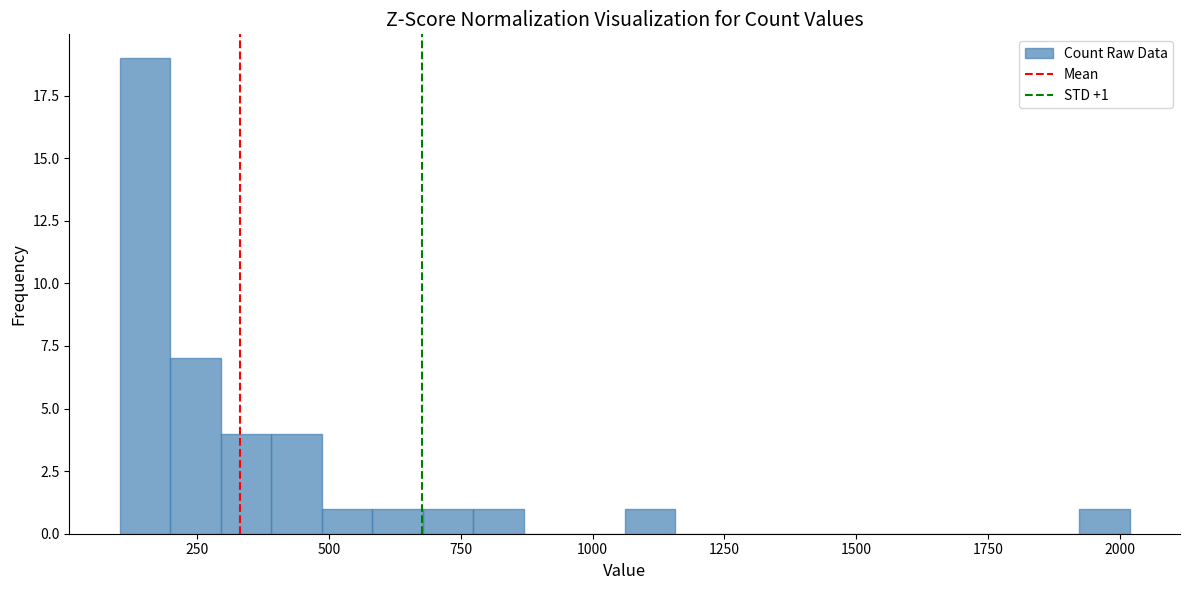

Around what value on the x-axis is the tallest bar? Give the approximate position of its centre, as read against the axis.

150